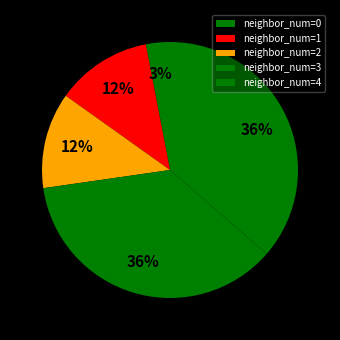

How many segments does this pie chart have?

5